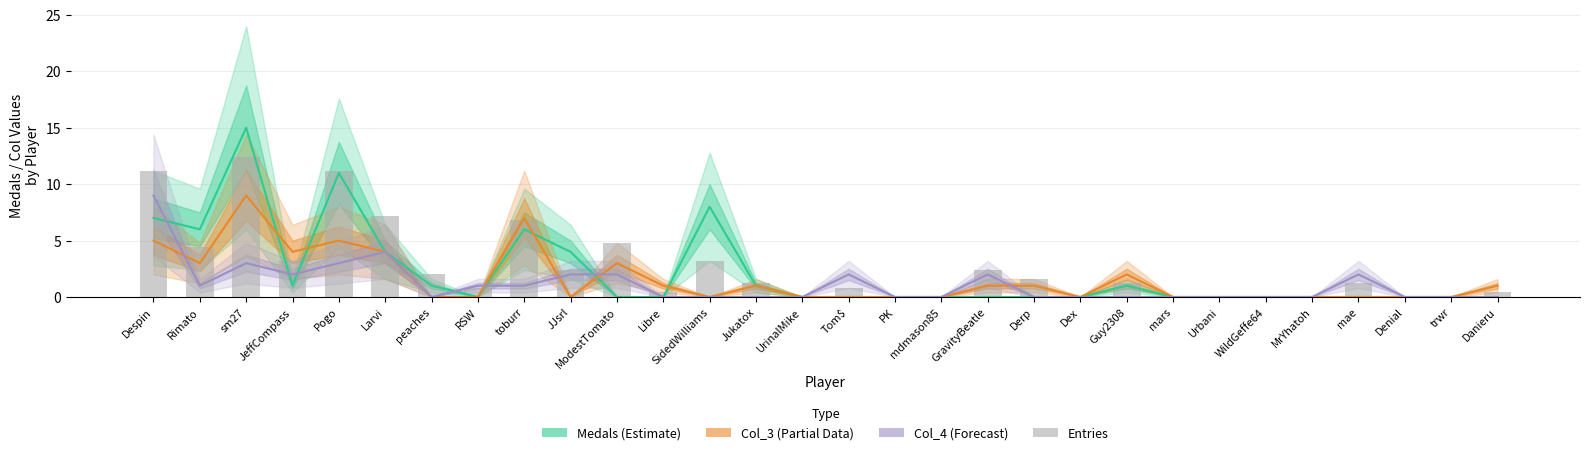

Rank the series at SidedWilliams from highest to lowest value.

Medals (Estimate), Entries, Col_3 (Partial Data), Col_4 (Forecast)